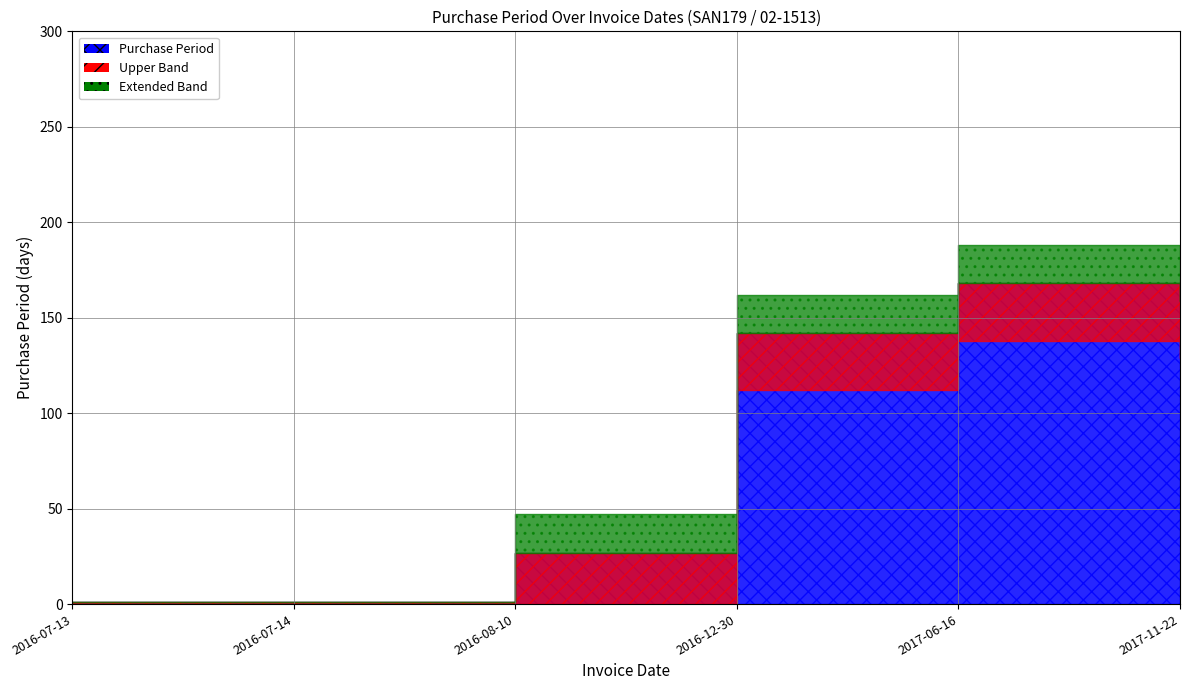

Does the chart have visible grid lines?

Yes